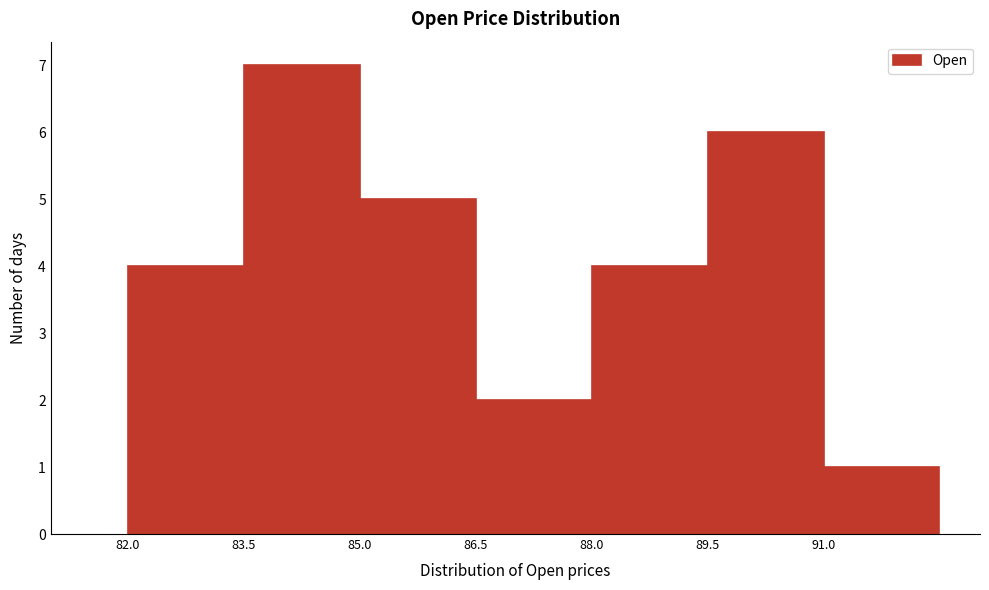

What is the height of the bar covering 86.5 to 88.0 on the x-axis? Neither the bar edges nor the heights are printed on the chart, so give them approximately, as read against the axes.

2